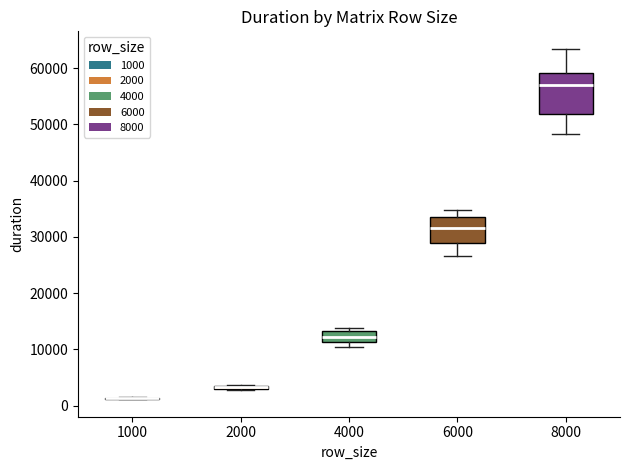

Comparing the boxes themselves (not the whiskers), which one is the tallest?

8000